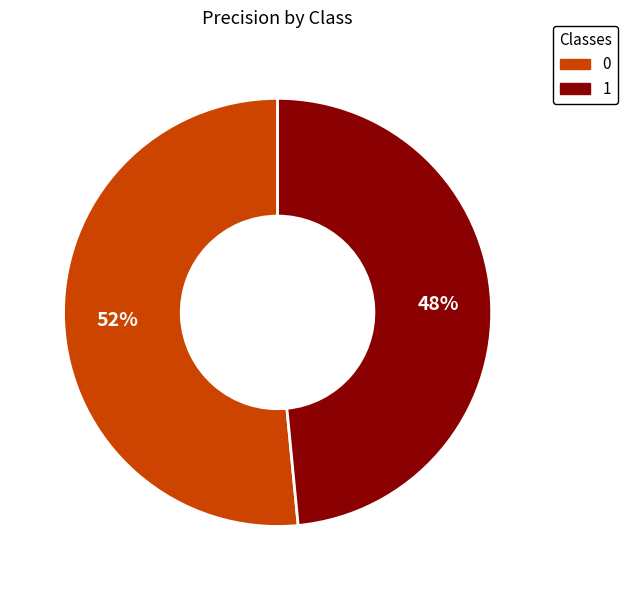

How many segments does this pie chart have?

2